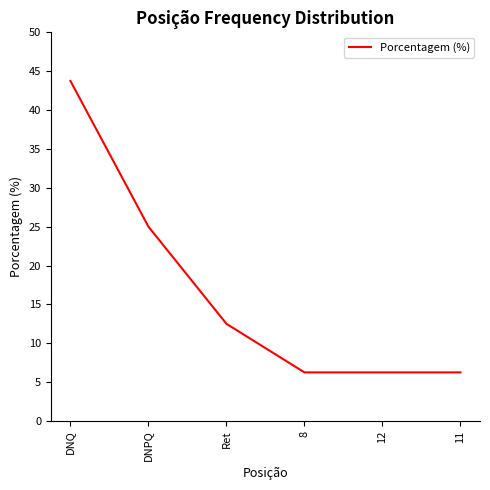

What is the approximate value at DNPQ?

25.0